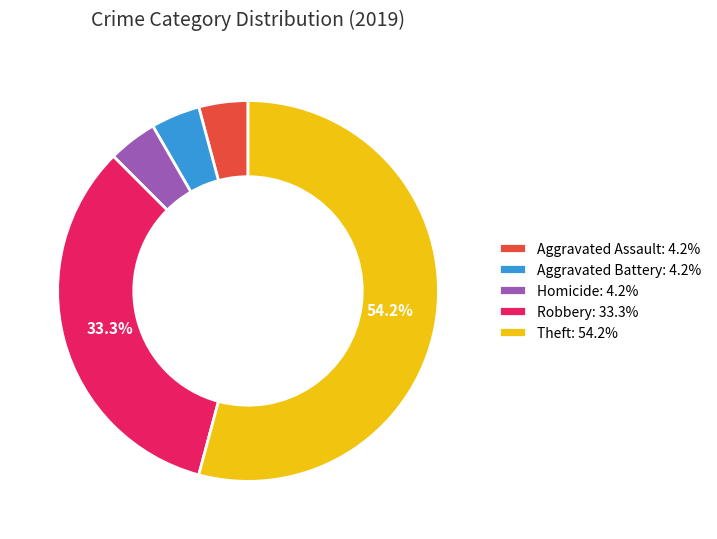

Approximately how many times larger is the value at Aggravated Assault: 4.2% compared to Homicide: 4.2%?

1.0